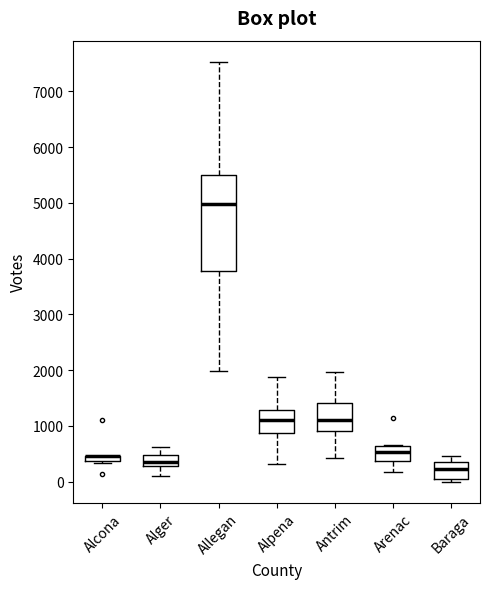

Comparing the boxes themselves (not the whiskers), which one is the tallest?

Allegan